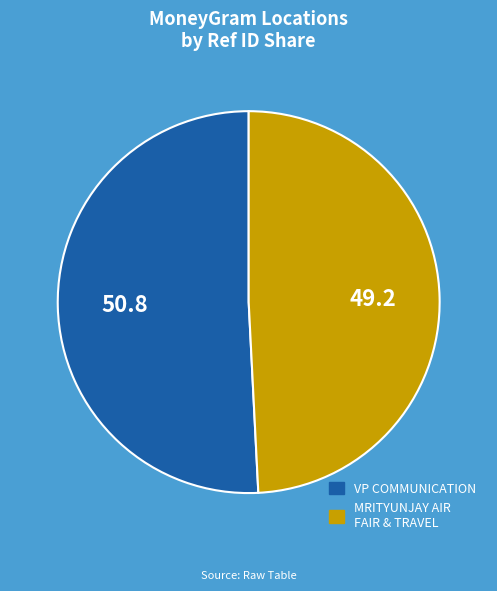

What is the ratio of the value at MRITYUNJAY AIR FAIR & TRAVEL to the value at VP COMMUNICATION?

1.0